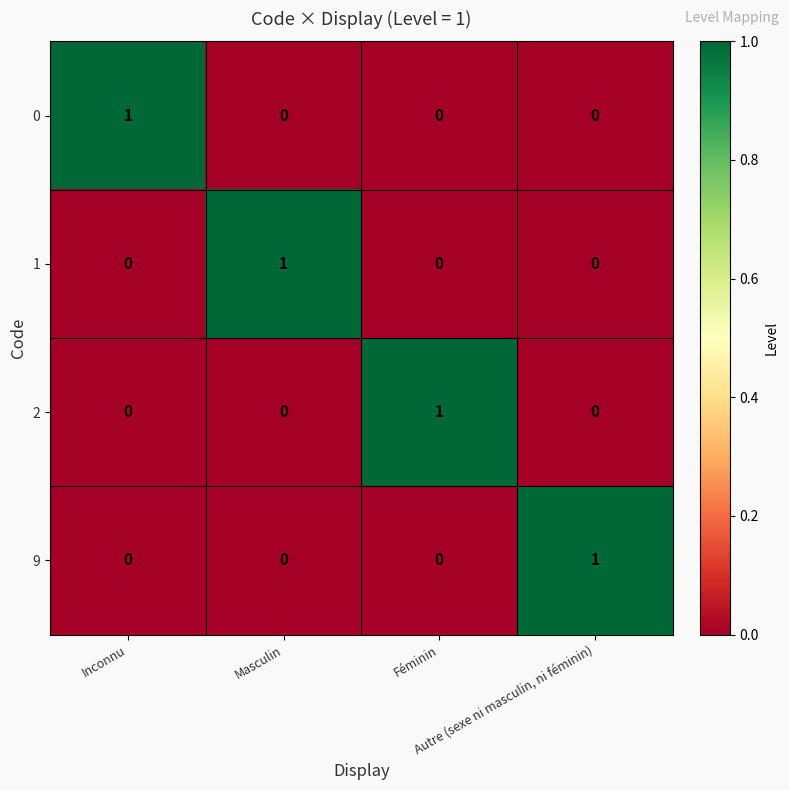

What is the total value across all series at Autre (sexe ni masculin, ni féminin)?

1